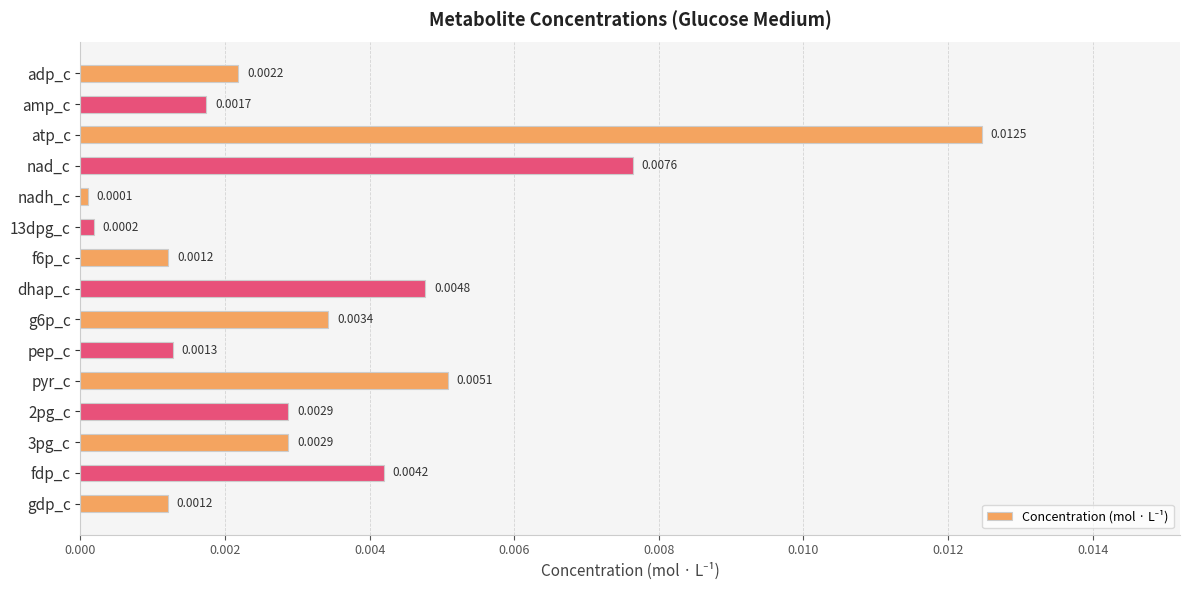

What is the label of the 5th bar from the bottom?

pyr_c